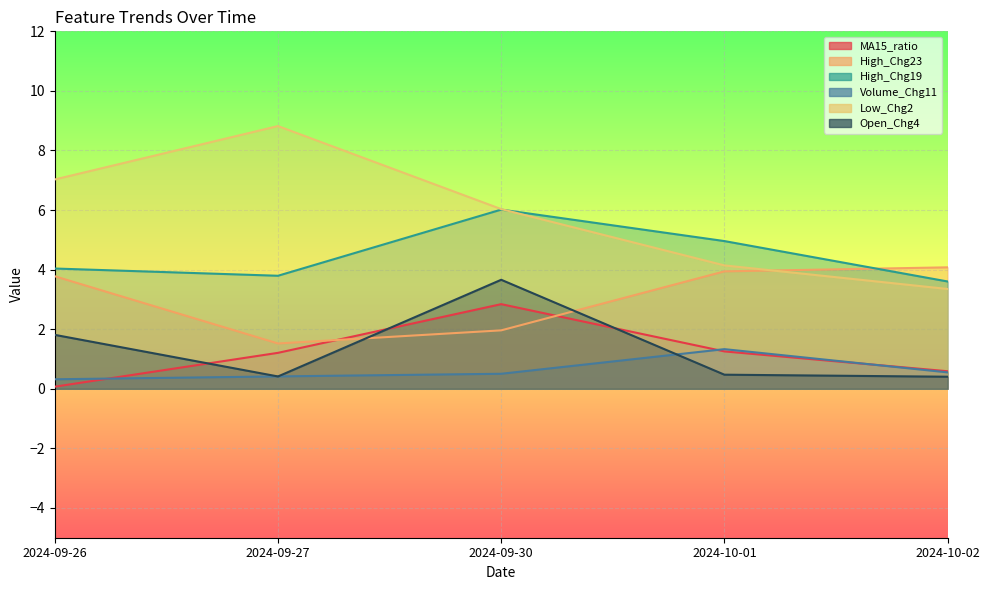

True or false: Volume_Chg11 and Low_Chg2 cross at least once.

False